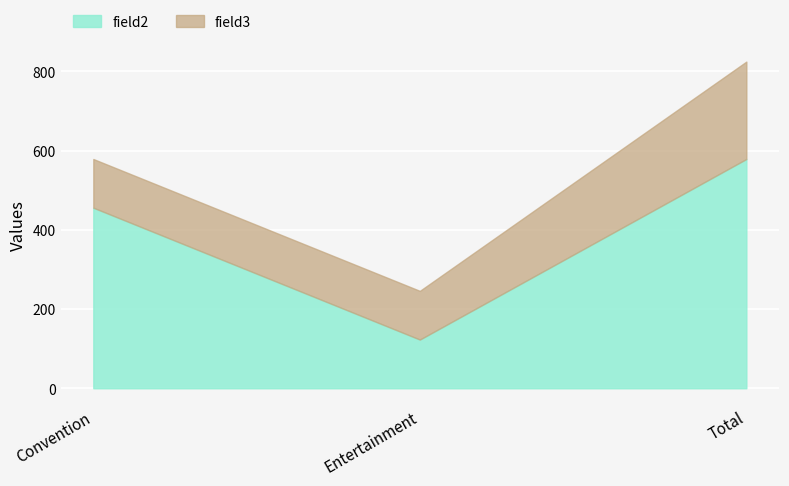

What position from the right is Entertainment?

2